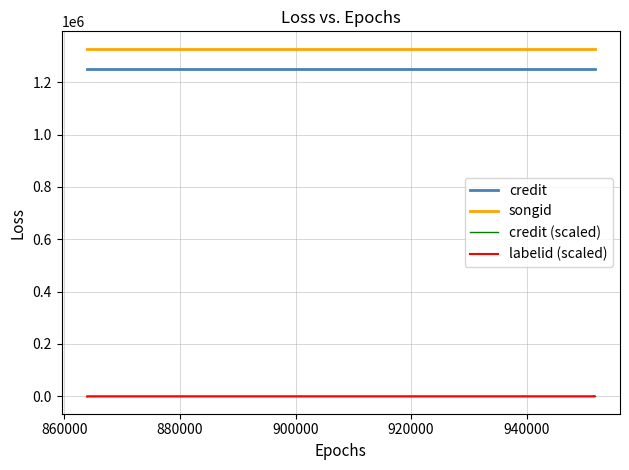

Between 860000 and 900000, which series saw the biggest shift?

credit